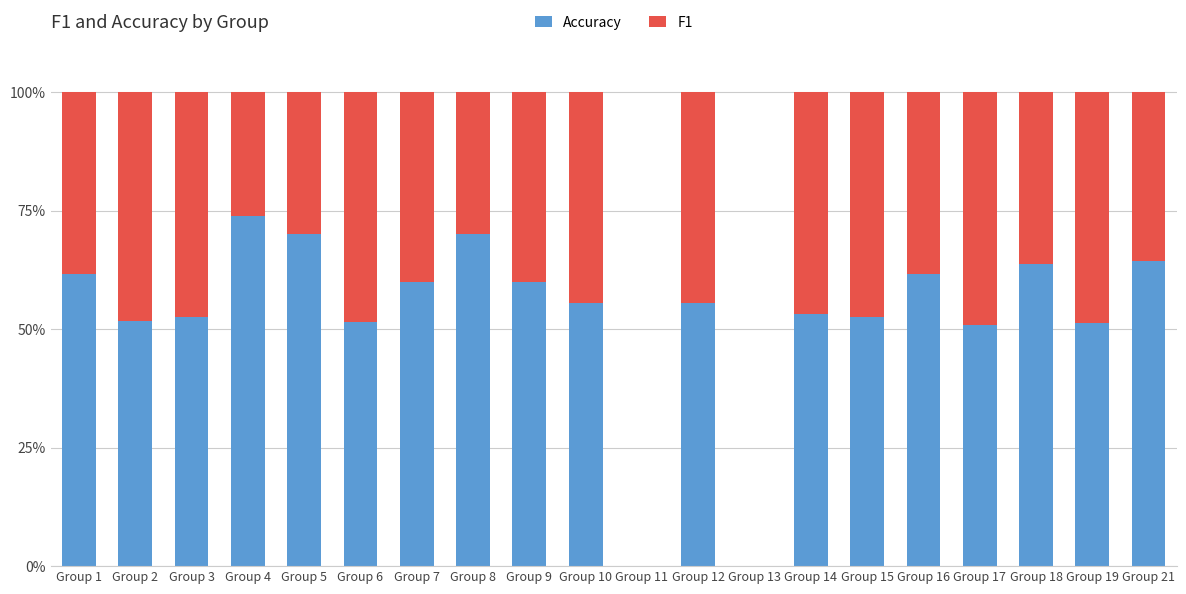

How many distinct data groups are displayed?

2